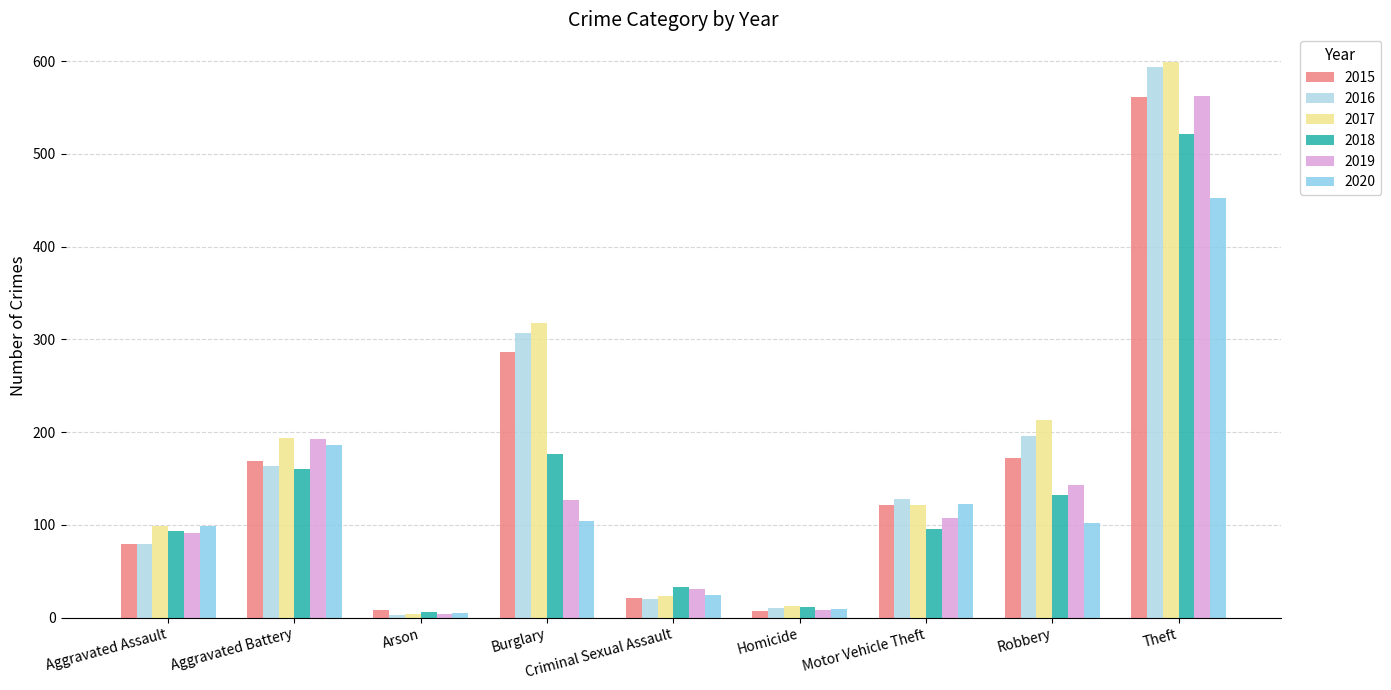

At which category is the sum across all series the highest?

Theft